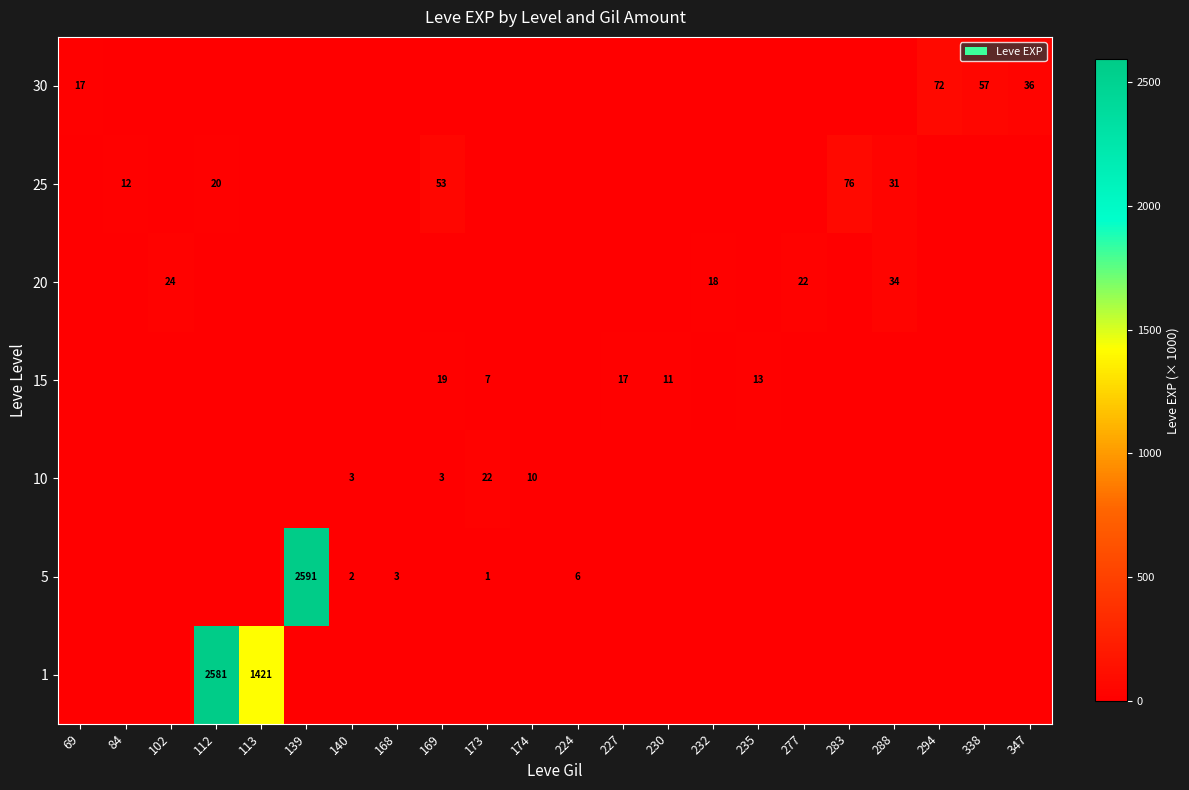

How many series are shown in this chart?

7